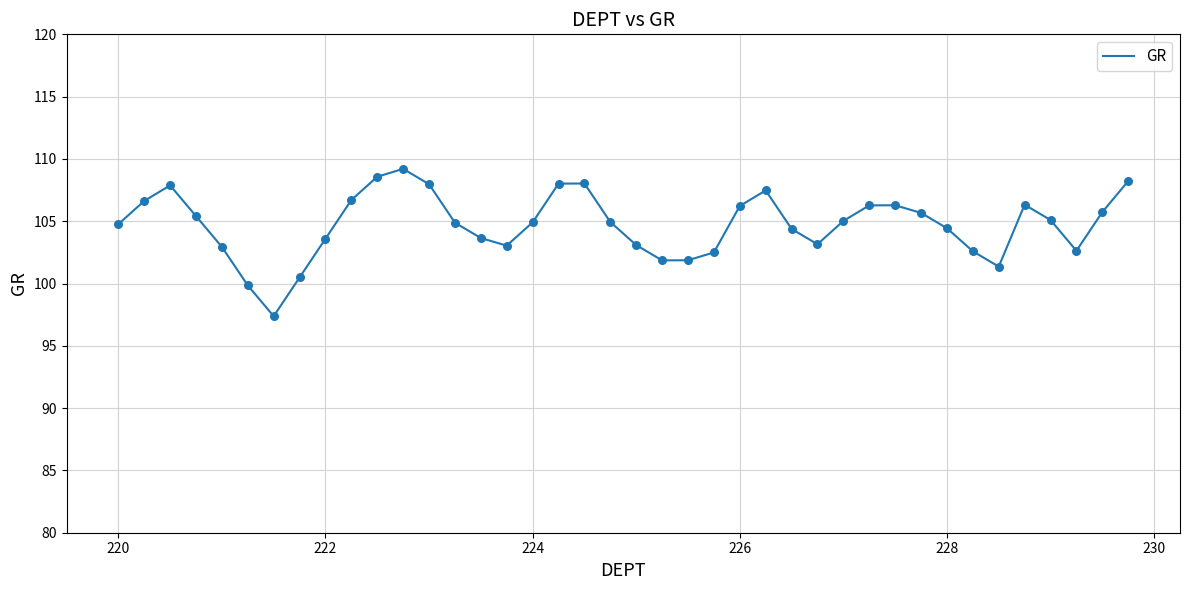

What is the difference between the maximum and minimum values?

11.8